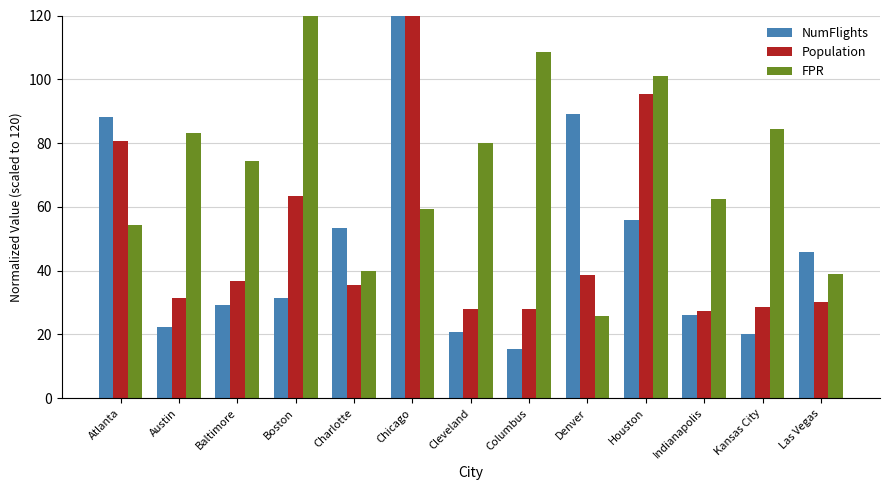

What value does the FPR series have at Chicago?

59.4